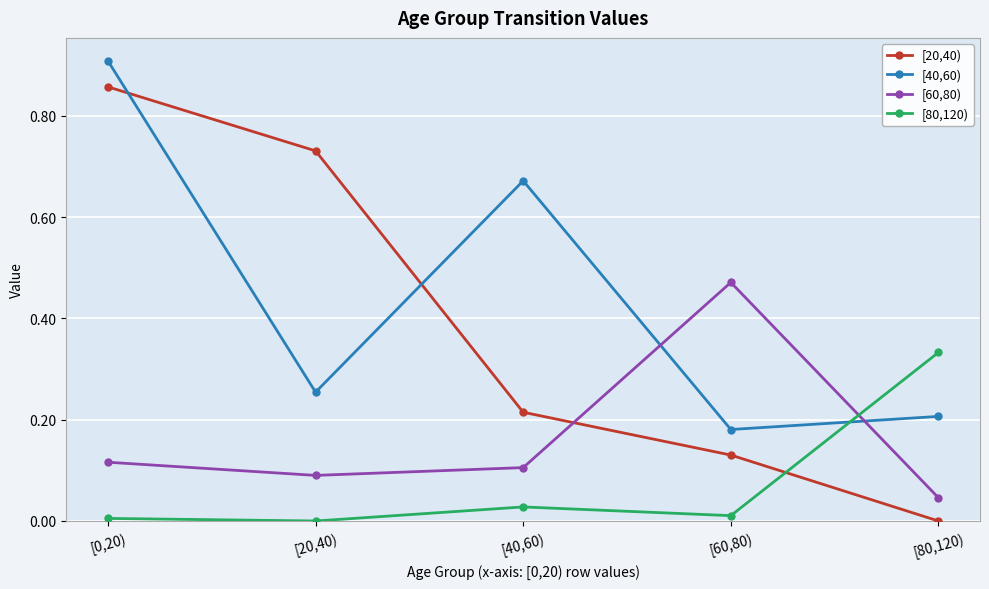

Which series changed the most between [40,60) and [80,120)?

[40,60)